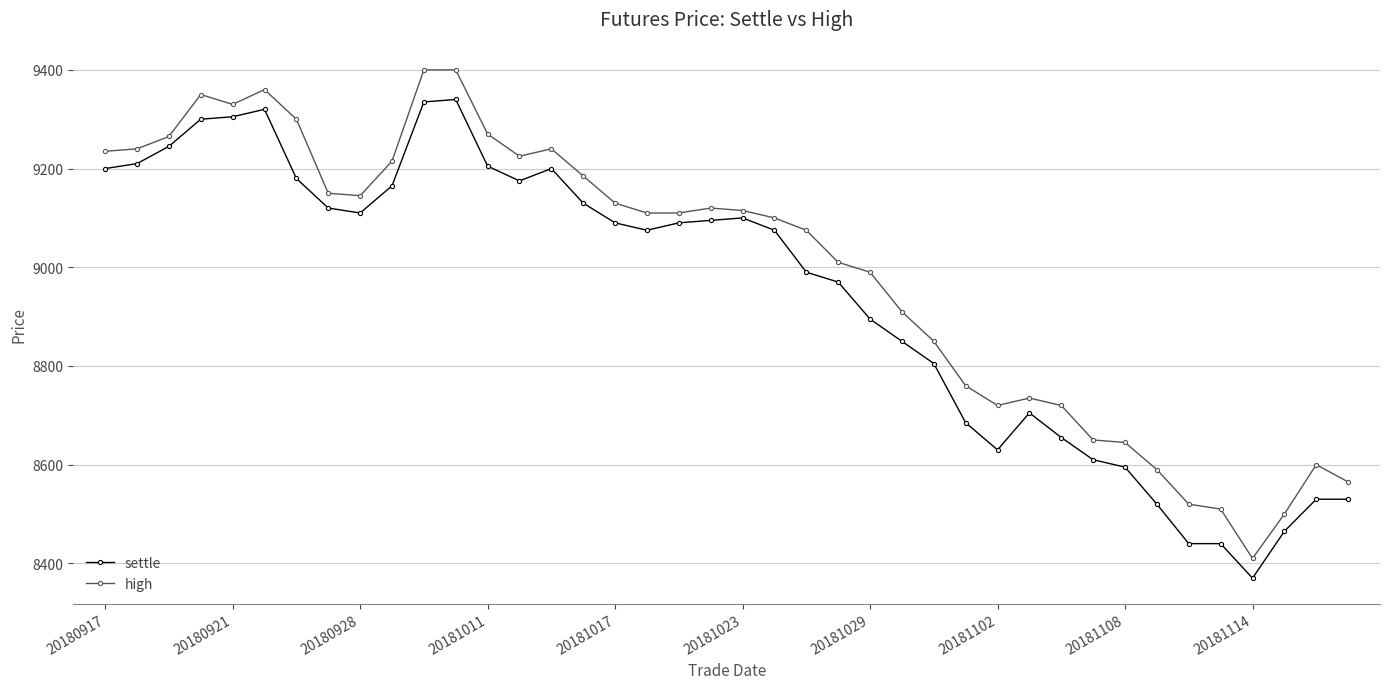

True or false: high has more than 1 interior local peaks.

True